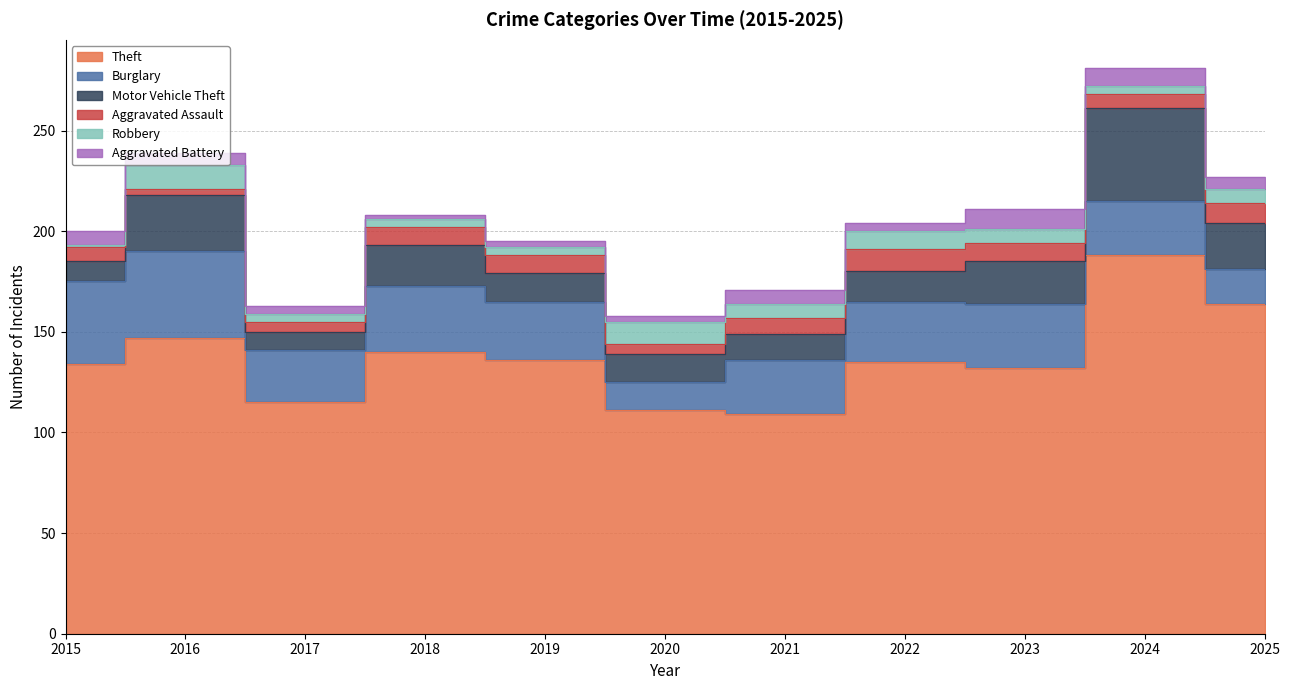

Where is the first local maximum for Robbery?

2016